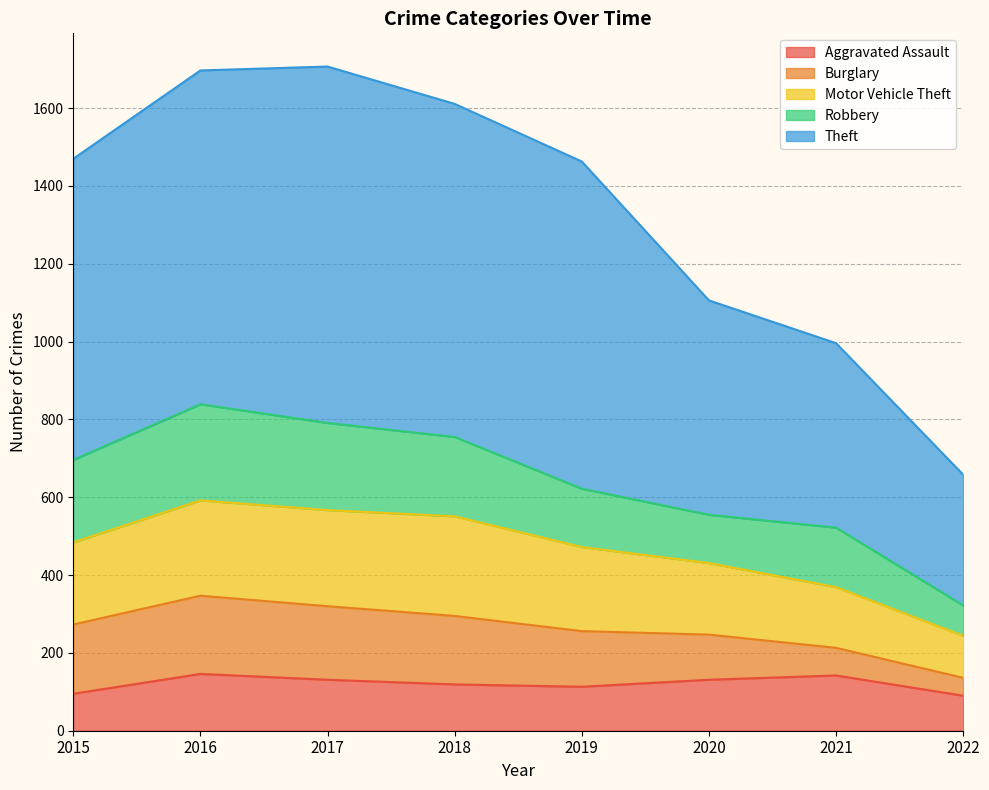

What is the lowest value of the Aggravated Assault series?

90